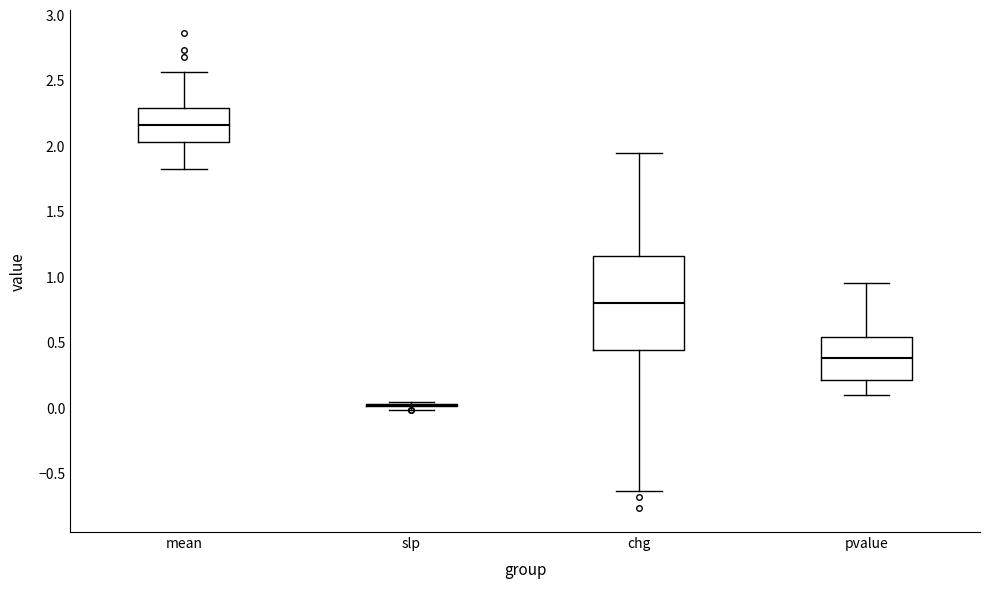

Which box is the tallest, from its lower edge to its upper edge?

chg